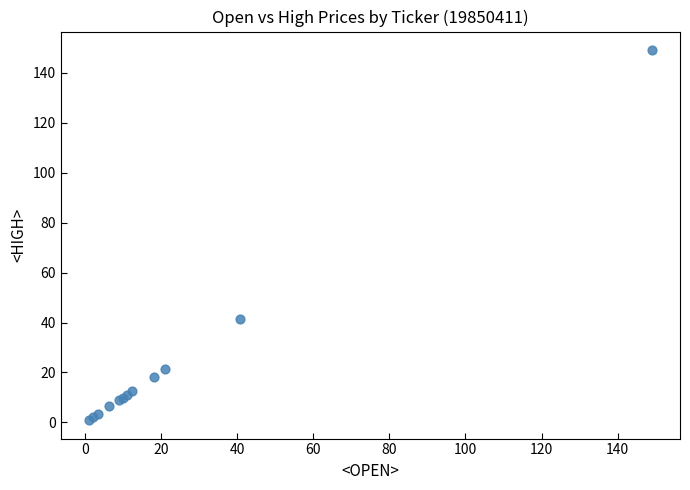

What Y value in the scatter plot is closest to 74?

41.5